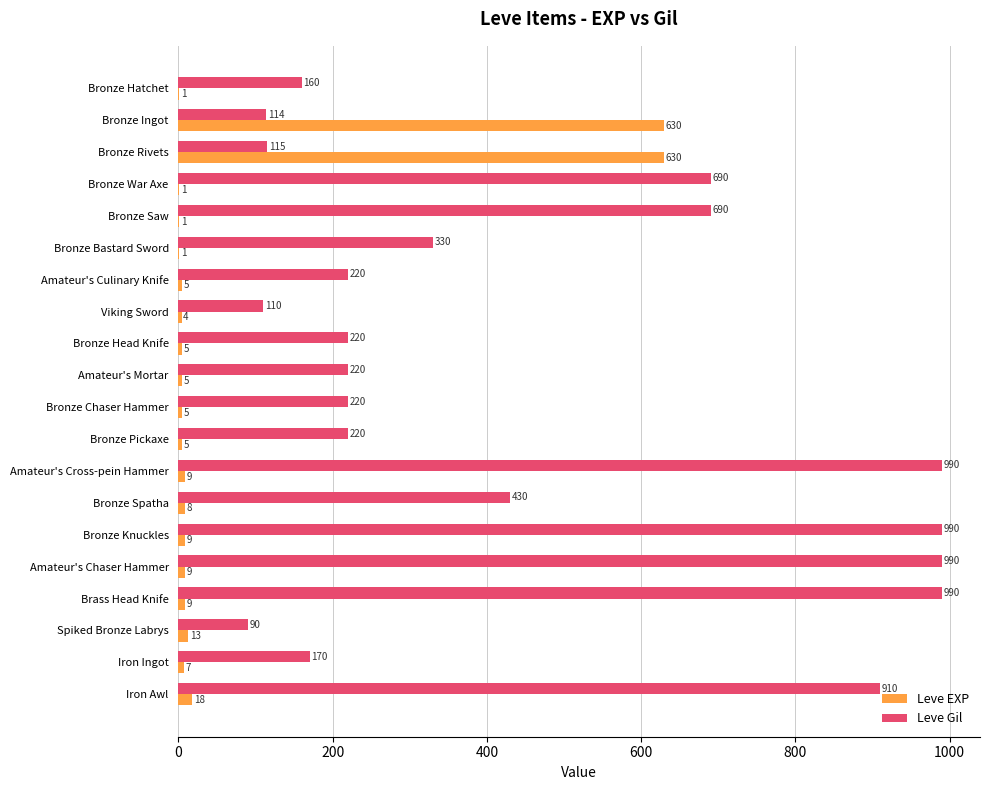

What is the maximum value shown in the chart?

990